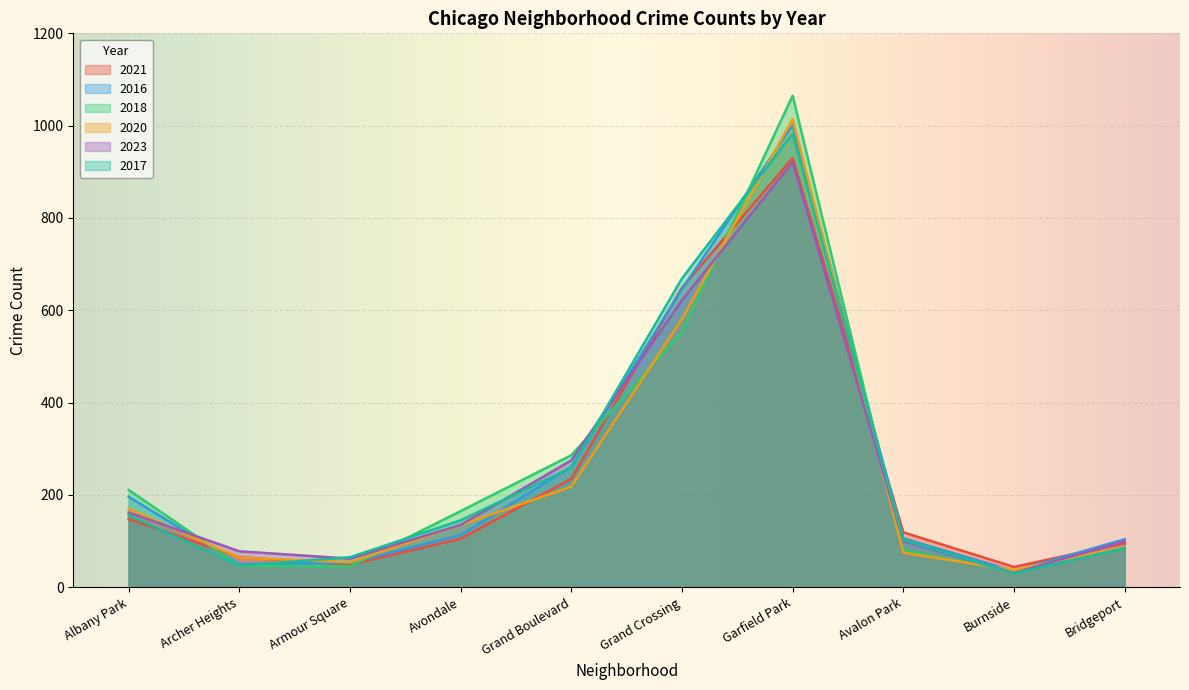

Where do 2020 and 2021 first cross each other?

Albany Park and Archer Heights